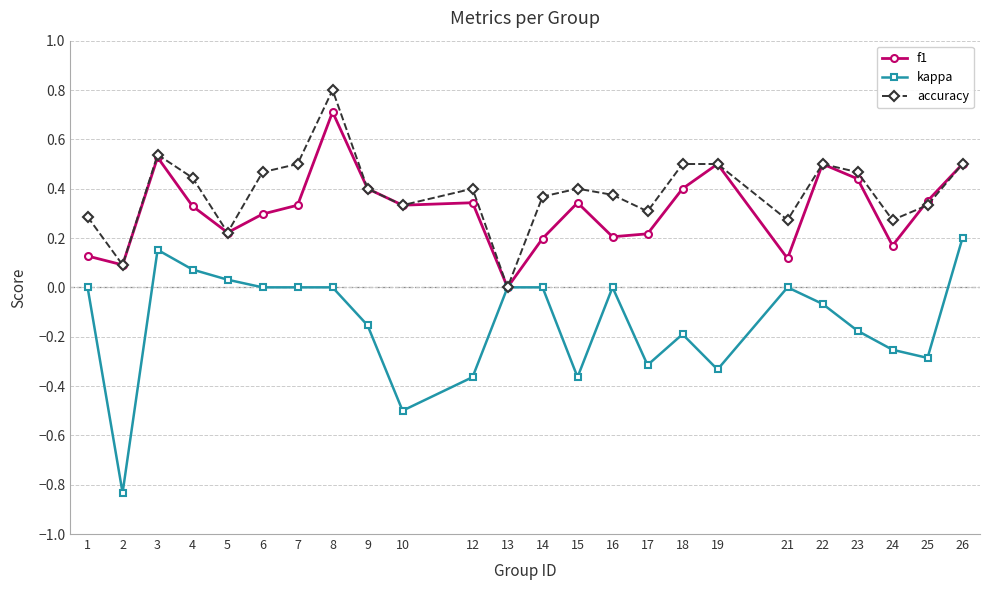

Which series has the largest total across all categories?

accuracy